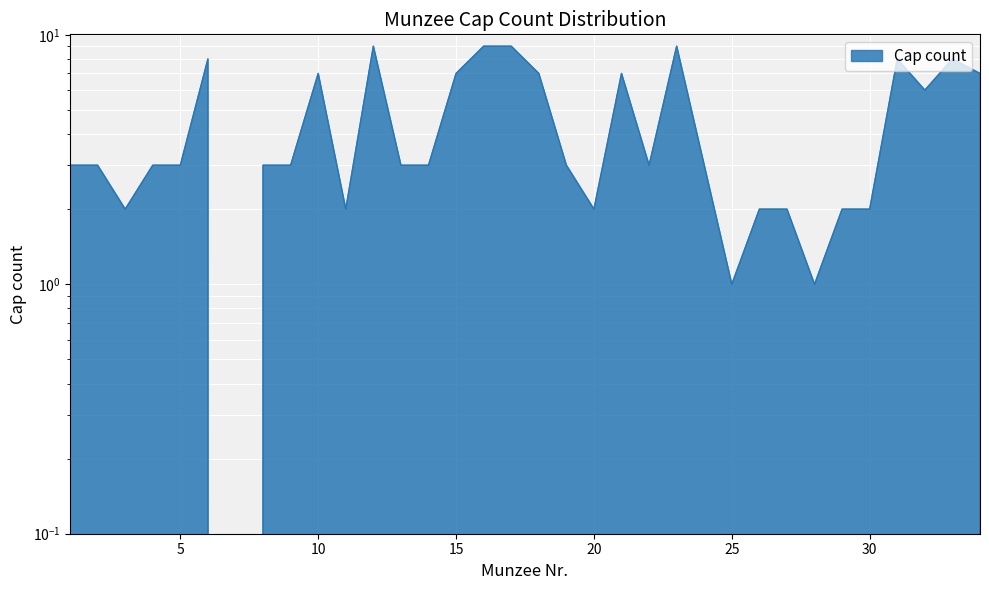

What is the change in value from 14 to 32?

+3